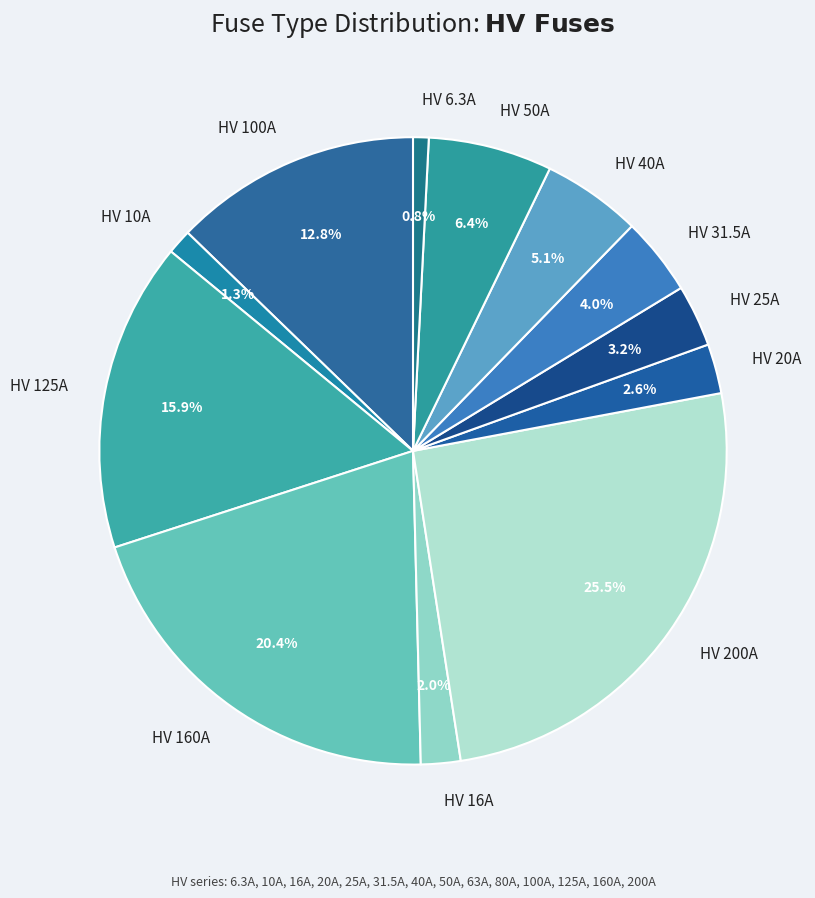

True or false: HV 31.5A accounts for 12% of the total.

False